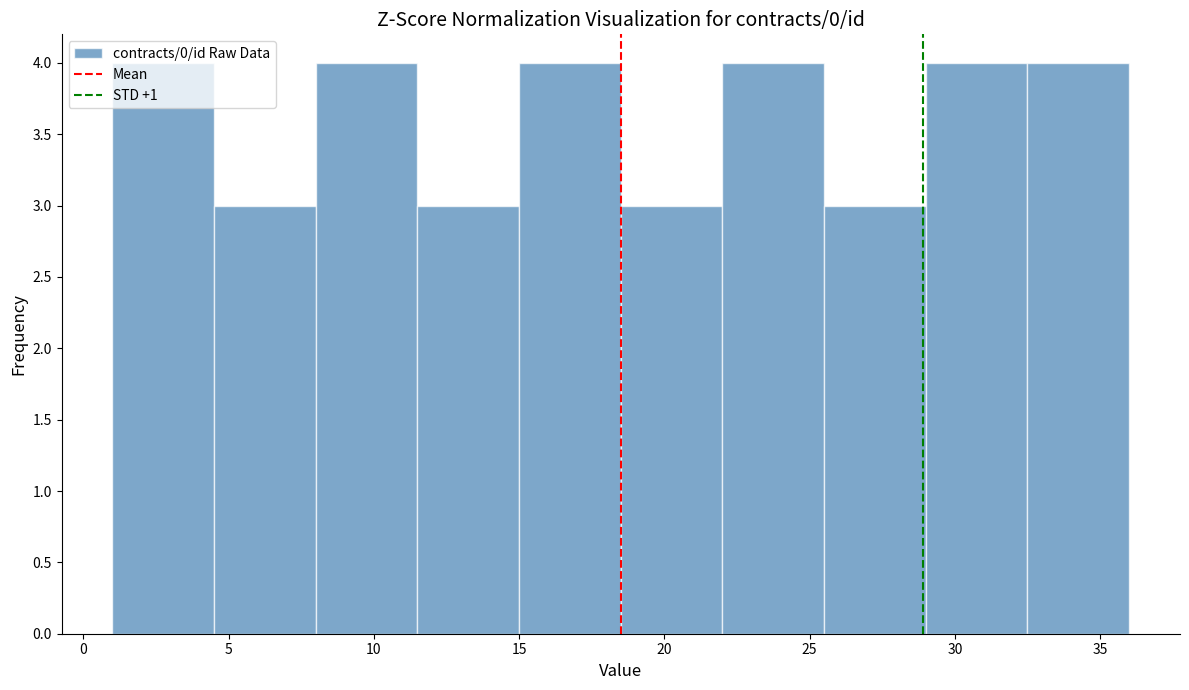

Reading left to right, transcribe this chart: for each bar, give the range it covers on the x-axis and its height. The values are not printed on the chart, so give them approximately, as read against the axis.

1.0 to 4.5: 4
4.5 to 8.0: 3
8.0 to 11.5: 4
11.5 to 15.0: 3
15.0 to 18.5: 4
18.5 to 22.0: 3
22.0 to 25.5: 4
25.5 to 29.0: 3
29.0 to 32.5: 4
32.5 to 36.0: 4